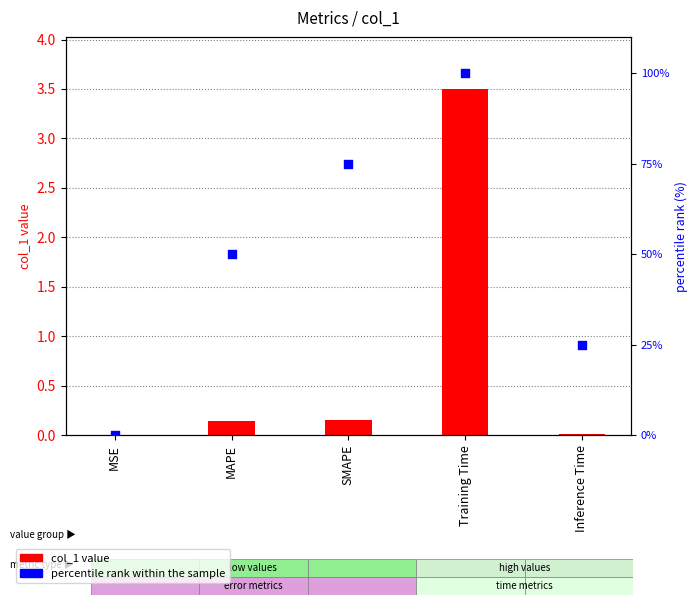

Is the value of col_1 value at MAPE greater than the value of percentile rank at MSE?

Yes